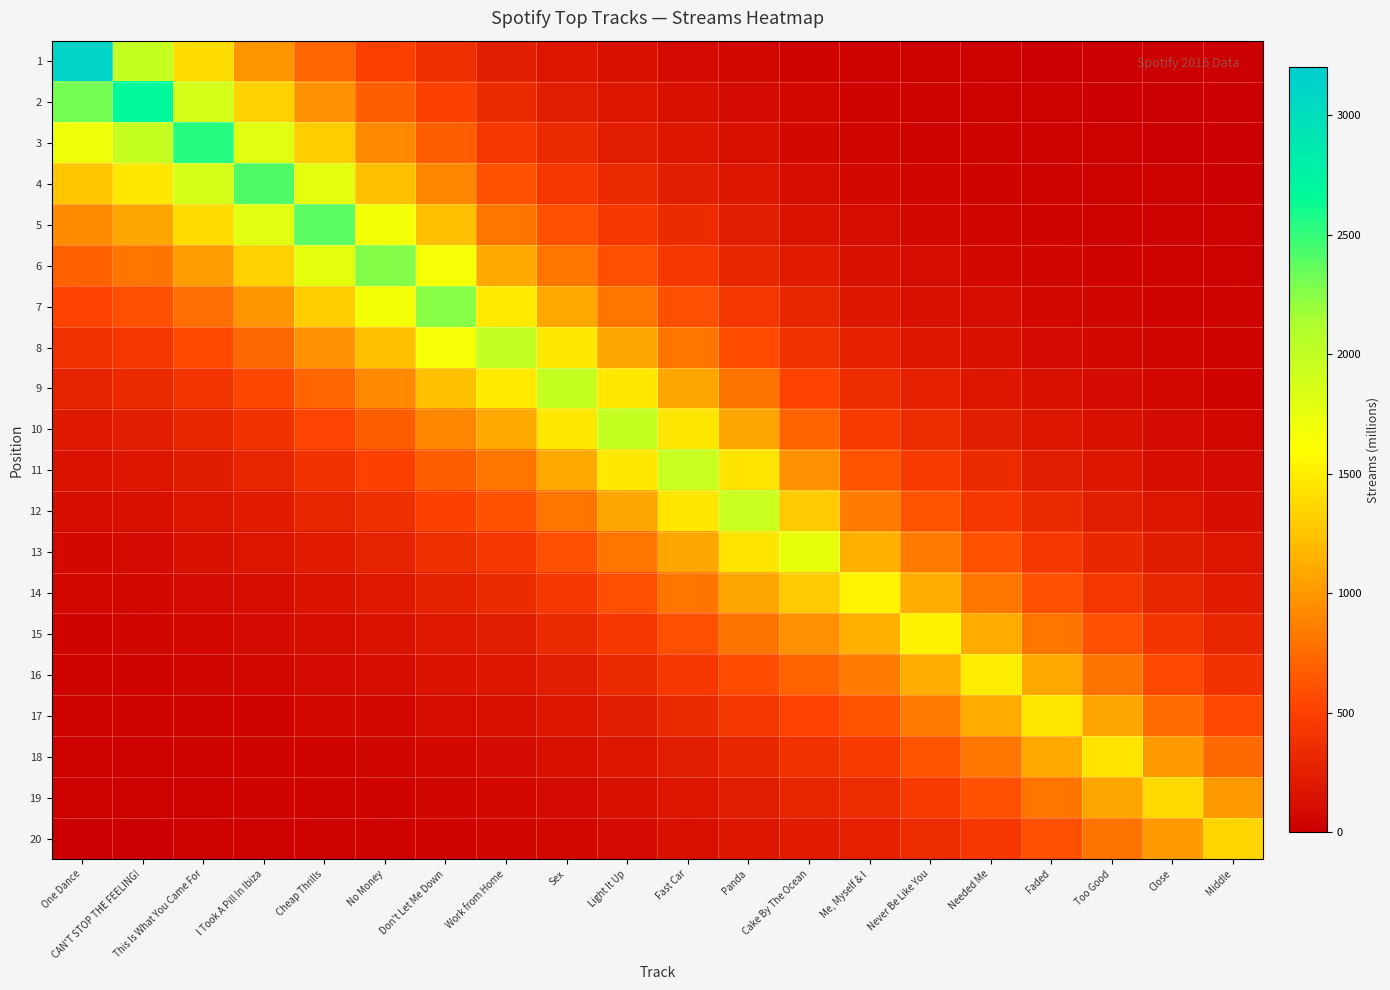

Reading left to right, extract all data points from this chart.

1: One Dance=3108.0	CAN'T STOP THE FEELING!=1978.0	This Is What You Came For=1397.8	I Took A Pill In Ibiza=985.5	Cheap Thrills=717.4	No Money=502.3	Don't Let Me Down=370.9	Work from Home=244.7	Sex=180.1	Light It Up=132.7	Fast Car=98.0	Panda=71.7	Cake By The Ocean=47.6	Me, Myself & I=31.0	Never Be Like You=22.7	Needed Me=16.6	Faded=12.1	Too Good=8.8	Close=6.2	Middle=4.5
2: One Dance=2302.5	CAN'T STOP THE FEELING!=2670.0	This Is What You Came For=1886.9	I Took A Pill In Ibiza=1330.3	Cheap Thrills=968.4	No Money=678.0	Don't Let Me Down=500.7	Work from Home=330.3	Sex=243.1	Light It Up=179.2	Fast Car=132.3	Panda=96.8	Cake By The Ocean=64.2	Me, Myself & I=41.8	Never Be Like You=30.7	Needed Me=22.4	Faded=16.4	Too Good=11.9	Close=8.4	Middle=6.1
3: One Dance=1705.7	CAN'T STOP THE FEELING!=1978.0	This Is What You Came For=2547.0	I Took A Pill In Ibiza=1795.7	Cheap Thrills=1307.3	No Money=915.2	Don't Let Me Down=675.9	Work from Home=445.8	Sex=328.1	Light It Up=241.9	Fast Car=178.5	Panda=130.7	Cake By The Ocean=86.7	Me, Myself & I=56.4	Never Be Like You=41.4	Needed Me=30.2	Faded=22.1	Too Good=16.1	Close=11.3	Middle=8.2
4: One Dance=1263.6	CAN'T STOP THE FEELING!=1465.3	This Is What You Came For=1886.9	I Took A Pill In Ibiza=2424.0	Cheap Thrills=1764.6	No Money=1235.4	Don't Let Me Down=912.3	Work from Home=601.8	Sex=442.9	Light It Up=326.5	Fast Car=241.0	Panda=176.4	Cake By The Ocean=117.0	Me, Myself & I=76.2	Never Be Like You=55.9	Needed Me=40.8	Faded=29.8	Too Good=21.7	Close=15.3	Middle=11.1
5: One Dance=936.1	CAN'T STOP THE FEELING!=1085.5	This Is What You Came For=1397.8	I Took A Pill In Ibiza=1795.7	Cheap Thrills=2382.0	No Money=1667.6	Don't Let Me Down=1231.5	Work from Home=812.3	Sex=597.9	Light It Up=440.7	Fast Car=325.3	Panda=238.2	Cake By The Ocean=157.9	Me, Myself & I=102.8	Never Be Like You=75.4	Needed Me=55.0	Faded=40.3	Too Good=29.3	Close=20.6	Middle=15.0
6: One Dance=693.5	CAN'T STOP THE FEELING!=804.2	This Is What You Came For=1035.5	I Took A Pill In Ibiza=1330.3	Cheap Thrills=1764.6	No Money=2251.0	Don't Let Me Down=1662.4	Work from Home=1096.5	Sex=807.0	Light It Up=594.9	Fast Car=439.1	Panda=321.5	Cake By The Ocean=213.2	Me, Myself & I=138.8	Never Be Like You=101.8	Needed Me=74.3	Faded=54.4	Too Good=39.6	Close=27.8	Middle=20.3
7: One Dance=513.7	CAN'T STOP THE FEELING!=595.8	This Is What You Came For=767.1	I Took A Pill In Ibiza=985.5	Cheap Thrills=1307.3	No Money=1667.6	Don't Let Me Down=2244.0	Work from Home=1480.2	Sex=1089.4	Light It Up=803.0	Fast Car=592.8	Panda=434.0	Cake By The Ocean=287.8	Me, Myself & I=187.4	Never Be Like You=137.4	Needed Me=100.3	Faded=73.4	Too Good=53.4	Close=37.6	Middle=27.4
8: One Dance=380.6	CAN'T STOP THE FEELING!=441.3	This Is What You Came For=568.3	I Took A Pill In Ibiza=730.1	Cheap Thrills=968.4	No Money=1235.4	Don't Let Me Down=1662.4	Work from Home=1998.0	Sex=1470.5	Light It Up=1083.9	Fast Car=800.1	Panda=585.8	Cake By The Ocean=388.5	Me, Myself & I=252.9	Never Be Like You=185.5	Needed Me=135.4	Faded=99.1	Too Good=72.1	Close=50.7	Middle=37.0
9: One Dance=282.0	CAN'T STOP THE FEELING!=327.0	This Is What You Came For=421.0	I Took A Pill In Ibiza=540.9	Cheap Thrills=717.4	No Money=915.2	Don't Let Me Down=1231.5	Work from Home=1480.2	Sex=1985.0	Light It Up=1463.1	Fast Car=1080.1	Panda=790.8	Cake By The Ocean=524.4	Me, Myself & I=341.4	Never Be Like You=250.4	Needed Me=182.7	Faded=133.7	Too Good=97.4	Close=68.5	Middle=49.9
10: One Dance=208.9	CAN'T STOP THE FEELING!=242.2	This Is What You Came For=311.9	I Took A Pill In Ibiza=400.7	Cheap Thrills=531.5	No Money=678.0	Don't Let Me Down=912.3	Work from Home=1096.5	Sex=1470.5	Light It Up=1975.0	Fast Car=1457.9	Panda=1067.4	Cake By The Ocean=707.8	Me, Myself & I=460.8	Never Be Like You=338.0	Needed Me=246.6	Faded=180.5	Too Good=131.5	Close=92.4	Middle=67.4
11: One Dance=154.7	CAN'T STOP THE FEELING!=179.4	This Is What You Came For=231.1	I Took A Pill In Ibiza=296.8	Cheap Thrills=393.7	No Money=502.3	Don't Let Me Down=675.9	Work from Home=812.3	Sex=1089.4	Light It Up=1463.1	Fast Car=1968.0	Panda=1440.9	Cake By The Ocean=955.5	Me, Myself & I=622.1	Never Be Like You=456.3	Needed Me=332.9	Faded=243.7	Too Good=177.4	Close=124.7	Middle=90.9
12: One Dance=114.6	CAN'T STOP THE FEELING!=132.9	This Is What You Came For=171.2	I Took A Pill In Ibiza=219.9	Cheap Thrills=291.7	No Money=372.1	Don't Let Me Down=500.7	Work from Home=601.8	Sex=807.0	Light It Up=1083.9	Fast Car=1457.9	Panda=1945.0	Cake By The Ocean=1289.8	Me, Myself & I=839.7	Never Be Like You=616.0	Needed Me=449.4	Faded=328.9	Too Good=239.5	Close=168.4	Middle=122.7
13: One Dance=84.9	CAN'T STOP THE FEELING!=98.5	This Is What You Came For=126.8	I Took A Pill In Ibiza=162.9	Cheap Thrills=216.1	No Money=275.6	Don't Let Me Down=370.9	Work from Home=445.8	Sex=597.9	Light It Up=803.0	Fast Car=1080.1	Panda=1440.9	Cake By The Ocean=1741.0	Me, Myself & I=1133.5	Never Be Like You=831.4	Needed Me=606.6	Faded=444.0	Too Good=323.3	Close=227.3	Middle=165.7
14: One Dance=62.9	CAN'T STOP THE FEELING!=73.0	This Is What You Came For=93.9	I Took A Pill In Ibiza=120.7	Cheap Thrills=160.1	No Money=204.2	Don't Let Me Down=274.8	Work from Home=330.3	Sex=442.9	Light It Up=594.9	Fast Car=800.1	Panda=1067.4	Cake By The Ocean=1289.8	Me, Myself & I=1530.0	Never Be Like You=1122.3	Needed Me=818.8	Faded=599.3	Too Good=436.4	Close=306.8	Middle=223.6
15: One Dance=46.6	CAN'T STOP THE FEELING!=54.0	This Is What You Came For=69.6	I Took A Pill In Ibiza=89.4	Cheap Thrills=118.6	No Money=151.3	Don't Let Me Down=203.6	Work from Home=244.7	Sex=328.1	Light It Up=440.7	Fast Car=592.8	Panda=790.8	Cake By The Ocean=955.5	Me, Myself & I=1133.5	Never Be Like You=1515.0	Needed Me=1105.3	Faded=808.9	Too Good=589.1	Close=414.1	Middle=301.9
16: One Dance=34.5	CAN'T STOP THE FEELING!=40.0	This Is What You Came For=51.6	I Took A Pill In Ibiza=66.2	Cheap Thrills=87.9	No Money=112.1	Don't Let Me Down=150.8	Work from Home=181.3	Sex=243.1	Light It Up=326.5	Fast Car=439.1	Panda=585.8	Cake By The Ocean=707.8	Me, Myself & I=839.7	Never Be Like You=1122.3	Needed Me=1492.0	Faded=1092.0	Too Good=795.2	Close=559.0	Middle=407.5
17: One Dance=25.6	CAN'T STOP THE FEELING!=29.7	This Is What You Came For=38.2	I Took A Pill In Ibiza=49.1	Cheap Thrills=65.1	No Money=83.0	Don't Let Me Down=111.7	Work from Home=134.3	Sex=180.1	Light It Up=241.9	Fast Car=325.3	Panda=434.0	Cake By The Ocean=524.4	Me, Myself & I=622.1	Never Be Like You=831.4	Needed Me=1105.3	Faded=1474.0	Too Good=1073.4	Close=754.6	Middle=550.1
18: One Dance=18.9	CAN'T STOP THE FEELING!=22.0	This Is What You Came For=28.3	I Took A Pill In Ibiza=36.3	Cheap Thrills=48.2	No Money=61.5	Don't Let Me Down=82.8	Work from Home=99.5	Sex=133.4	Light It Up=179.2	Fast Car=241.0	Panda=321.5	Cake By The Ocean=388.5	Me, Myself & I=460.8	Never Be Like You=616.0	Needed Me=818.8	Faded=1092.0	Too Good=1449.0	Close=1018.6	Middle=742.5
19: One Dance=14.0	CAN'T STOP THE FEELING!=16.3	This Is What You Came For=21.0	I Took A Pill In Ibiza=26.9	Cheap Thrills=35.7	No Money=45.6	Don't Let Me Down=61.3	Work from Home=73.7	Sex=98.8	Light It Up=132.7	Fast Car=178.5	Panda=238.2	Cake By The Ocean=287.8	Me, Myself & I=341.4	Never Be Like You=456.3	Needed Me=606.6	Faded=808.9	Too Good=1073.4	Close=1375.0	Middle=1002.3
20: One Dance=10.4	CAN'T STOP THE FEELING!=12.1	This Is What You Came For=15.5	I Took A Pill In Ibiza=19.9	Cheap Thrills=26.5	No Money=33.8	Don't Let Me Down=45.4	Work from Home=54.6	Sex=73.2	Light It Up=98.3	Fast Car=132.3	Panda=176.4	Cake By The Ocean=213.2	Me, Myself & I=252.9	Never Be Like You=338.0	Needed Me=449.4	Faded=599.3	Too Good=795.2	Close=1018.6	Middle=1353.0